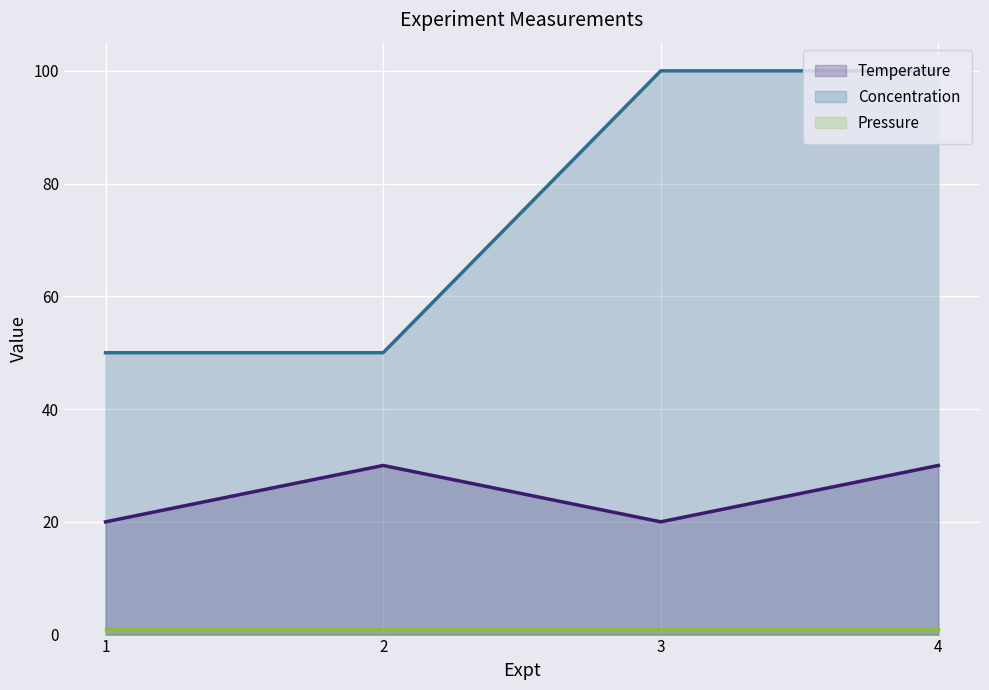

Does the chart display data point markers on the line(s)?

No